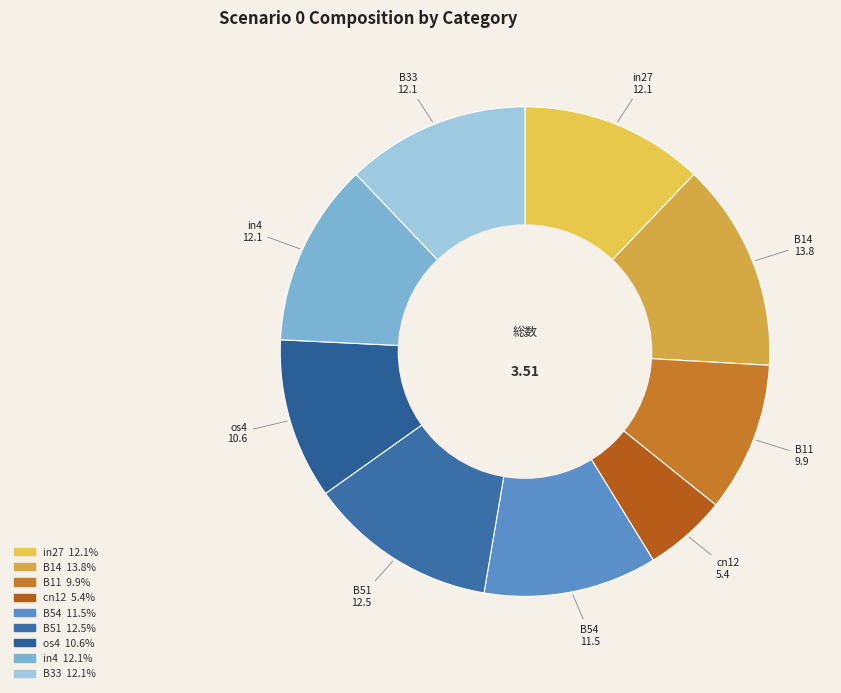

Is B51 the majority of the pie?

No